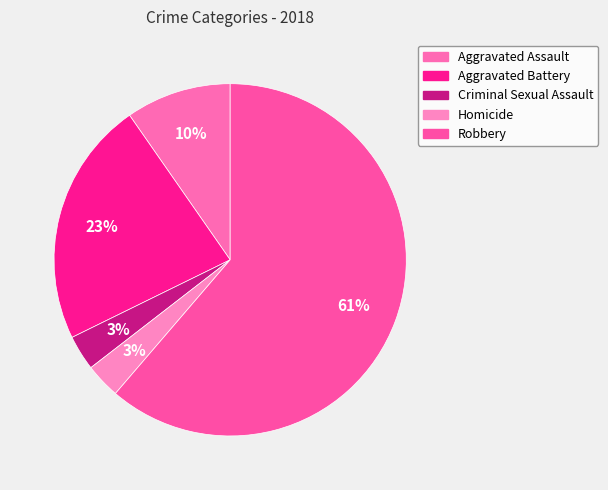

How many segments does this pie chart have?

5